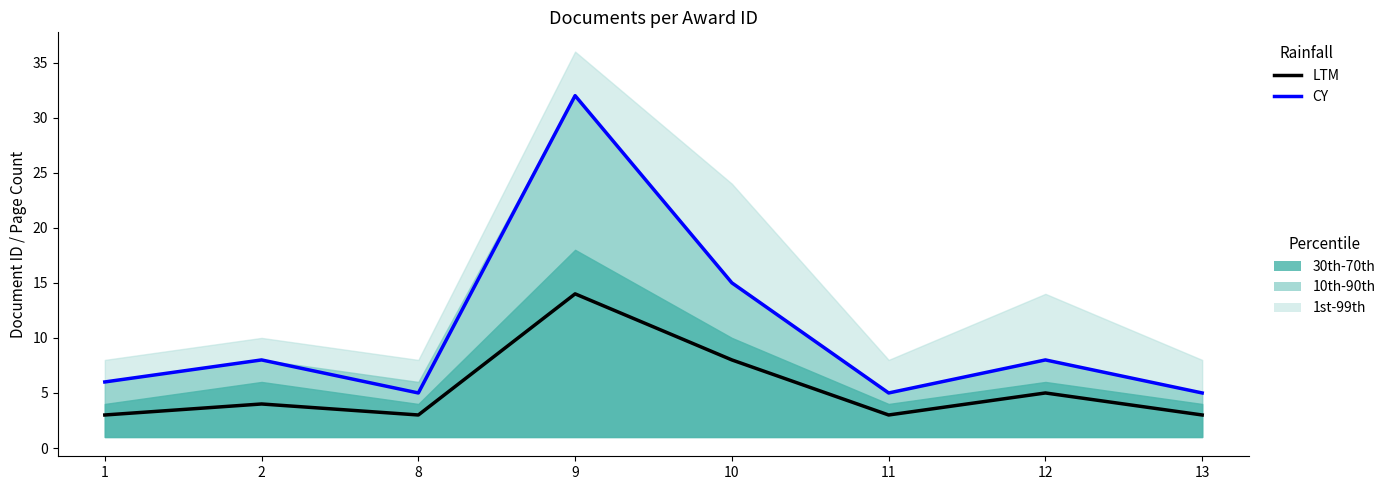

At which category does LTM reach its first local peak?

2